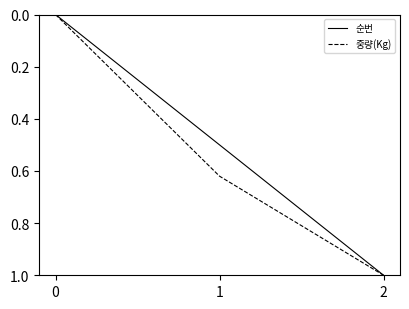

Between 1 and 2, which series saw the biggest shift?

순번